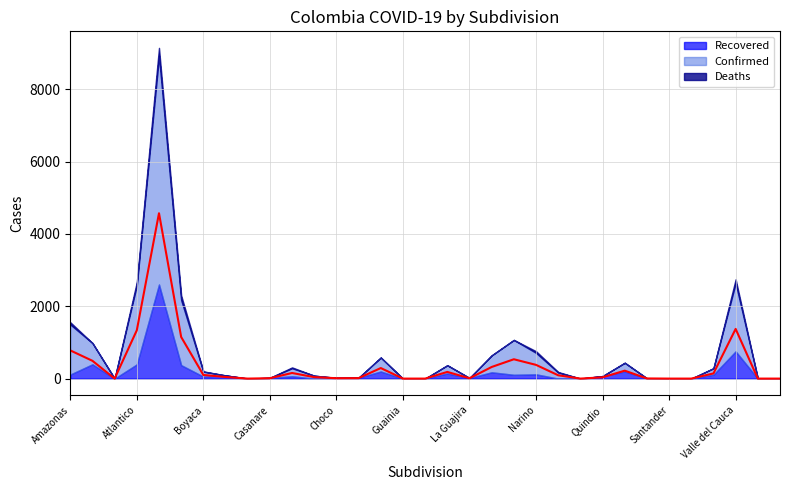

What is the label of the 16th point from the right?

Huila